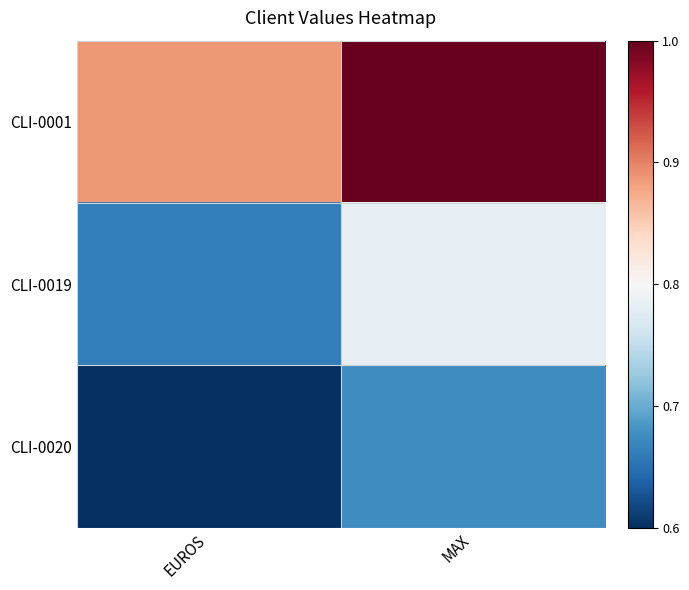

Which has a higher value, EUROS or MAX?

MAX